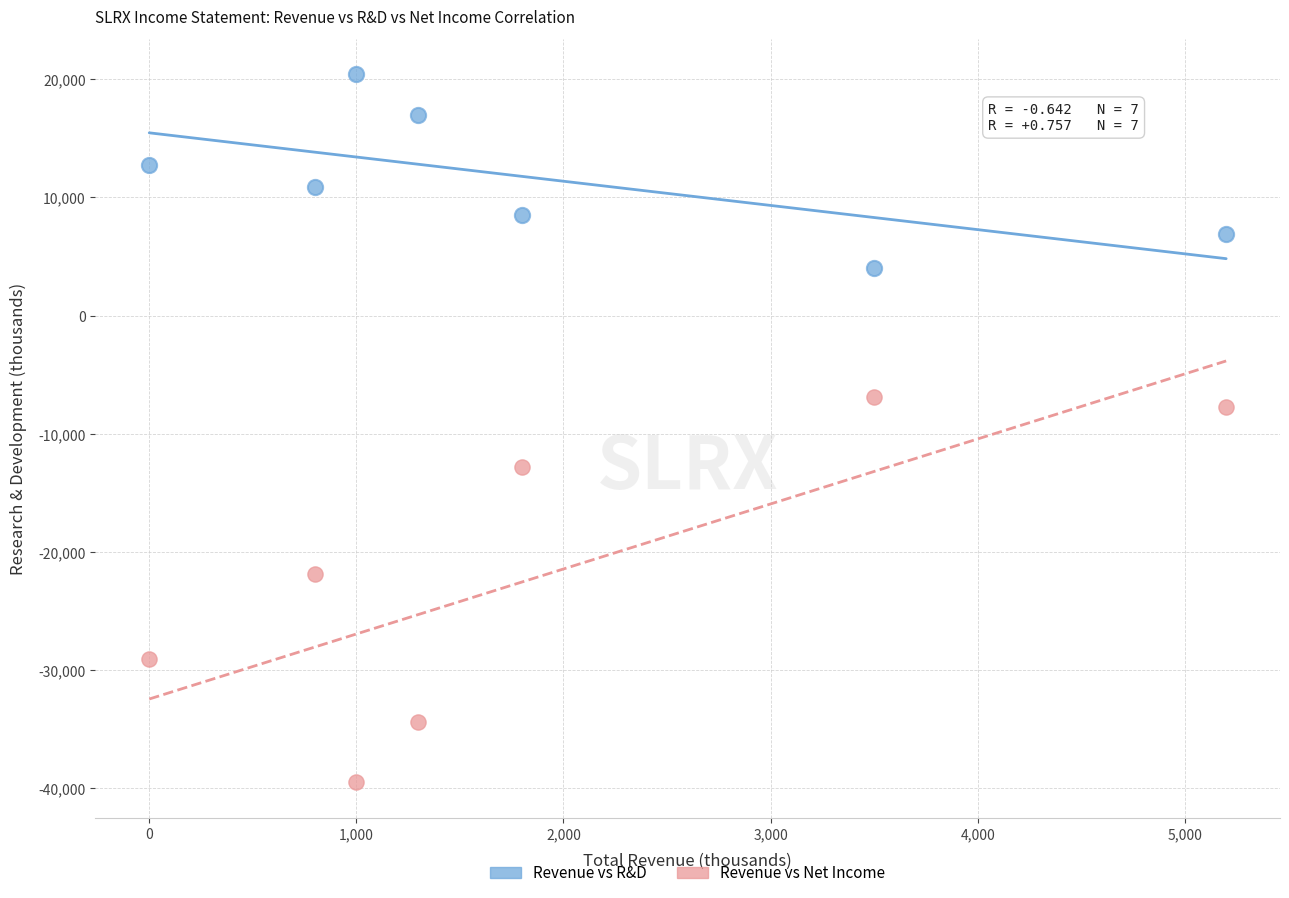

Which series reaches the minimum Y coordinate?

Revenue vs Net Income